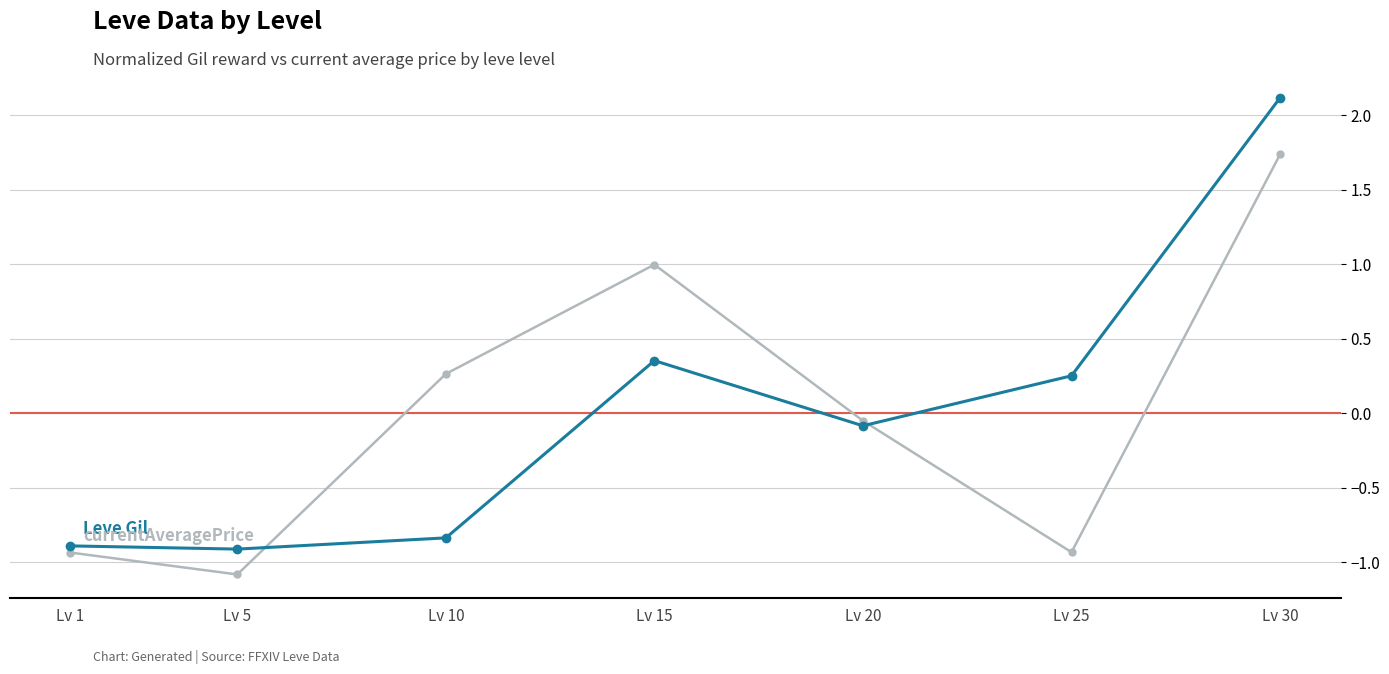

How many data points does each series have?

7